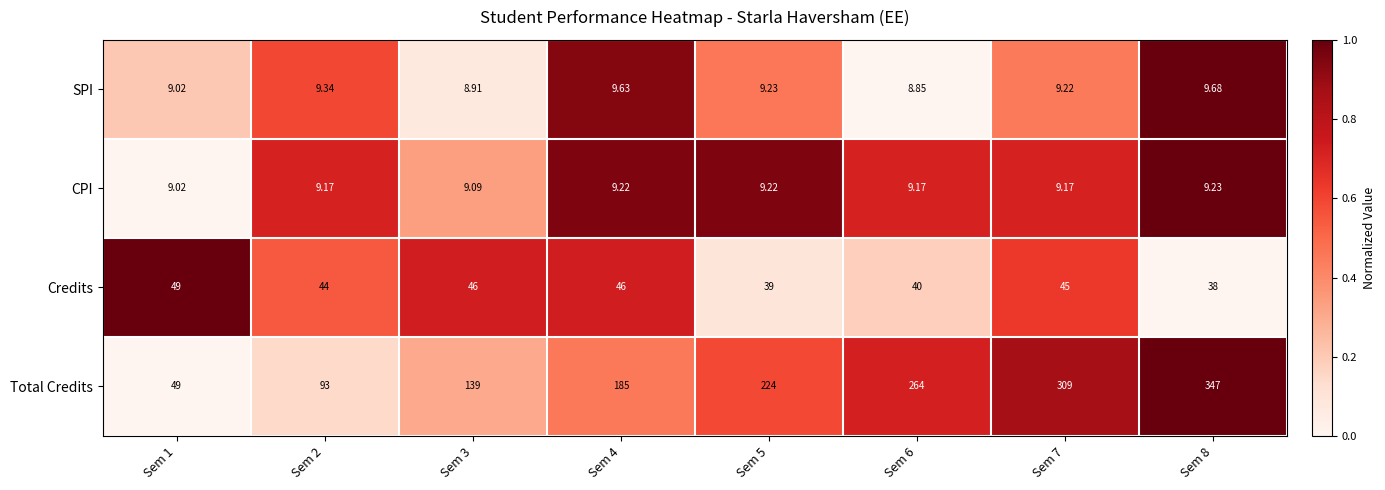

Rank the series by their maximum value, from lowest to highest.

CPI, SPI, Credits, Total Credits